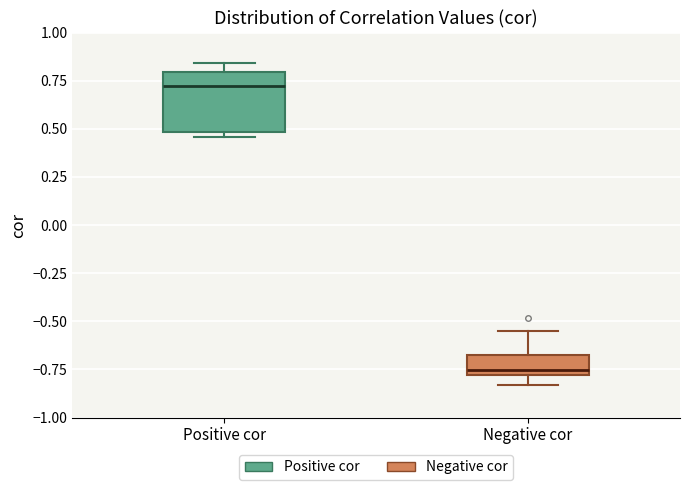

Reading left to right, transcribe this box plot: for each box, give where its median line is, the range the box spans, and where its two whiskers end, as read against the y-axis. The values are not printed on the chart, so give them approximately, as read against the axis.

Positive cor: median 0.70, box 0.50 to 0.80, whiskers 0.45 to 0.85
Negative cor: median -0.75, box -0.80 to -0.70, whiskers -0.85 to -0.55